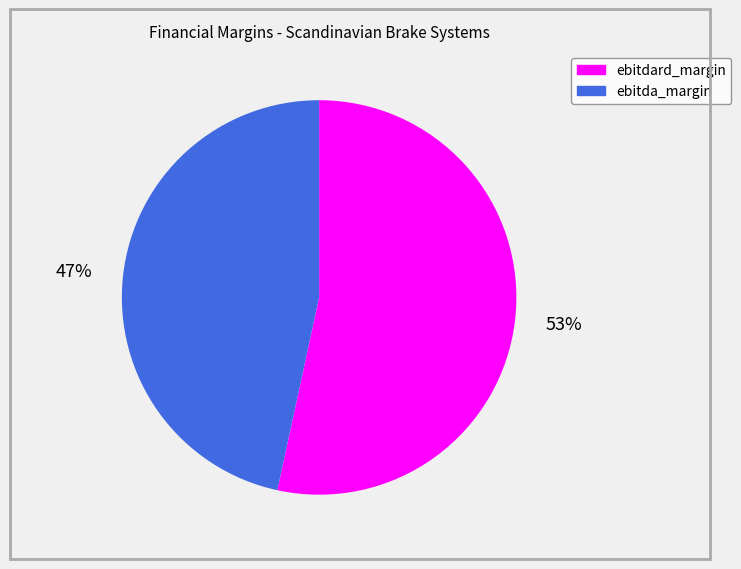

Combined, do ebitdard_margin and ebitda_margin account for over 50%?

Yes